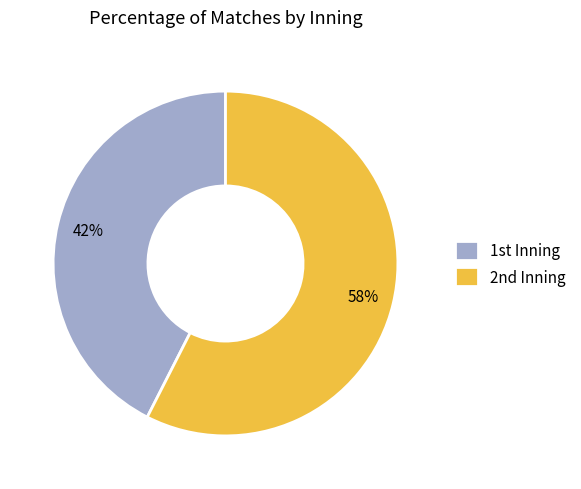

Which category has the smallest portion of the pie?

1st